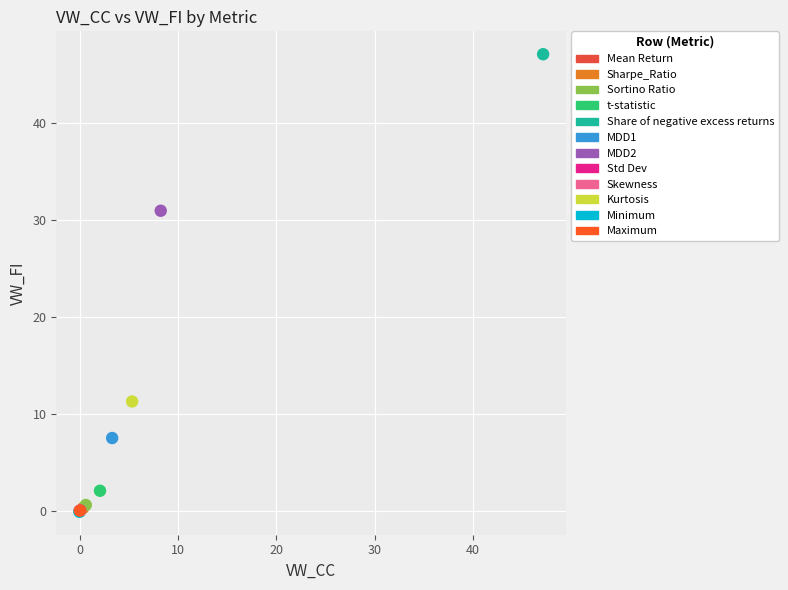

What are all the series names shown in the legend?

Mean Return, Sharpe_Ratio, Sortino Ratio, t-statistic, Share of negative excess returns, MDD1, MDD2, Std Dev, Skewness, Kurtosis, Minimum, Maximum